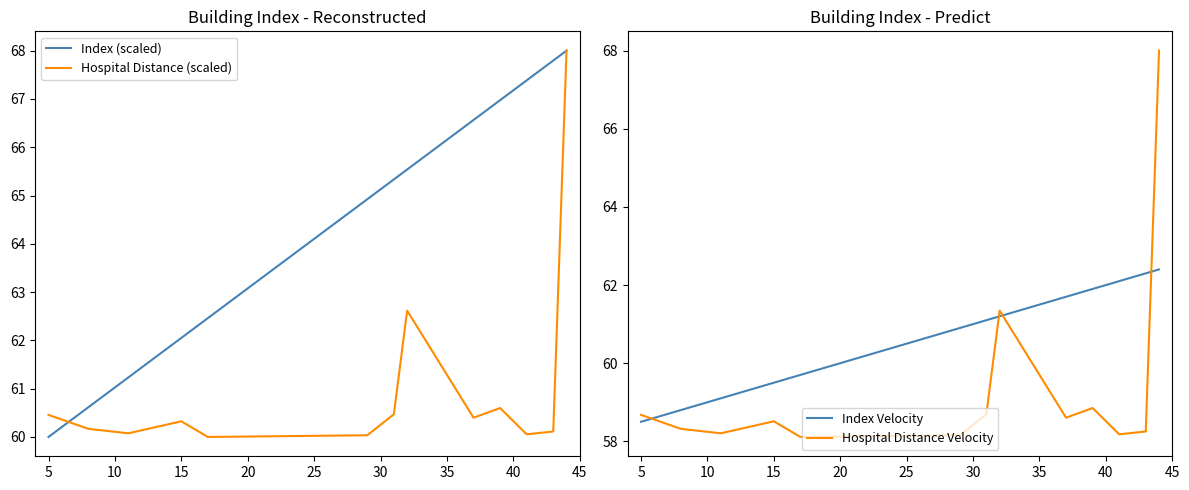

True or false: Hospital Distance Velocity and Hospital Distance (scaled) intersect in this chart.

False